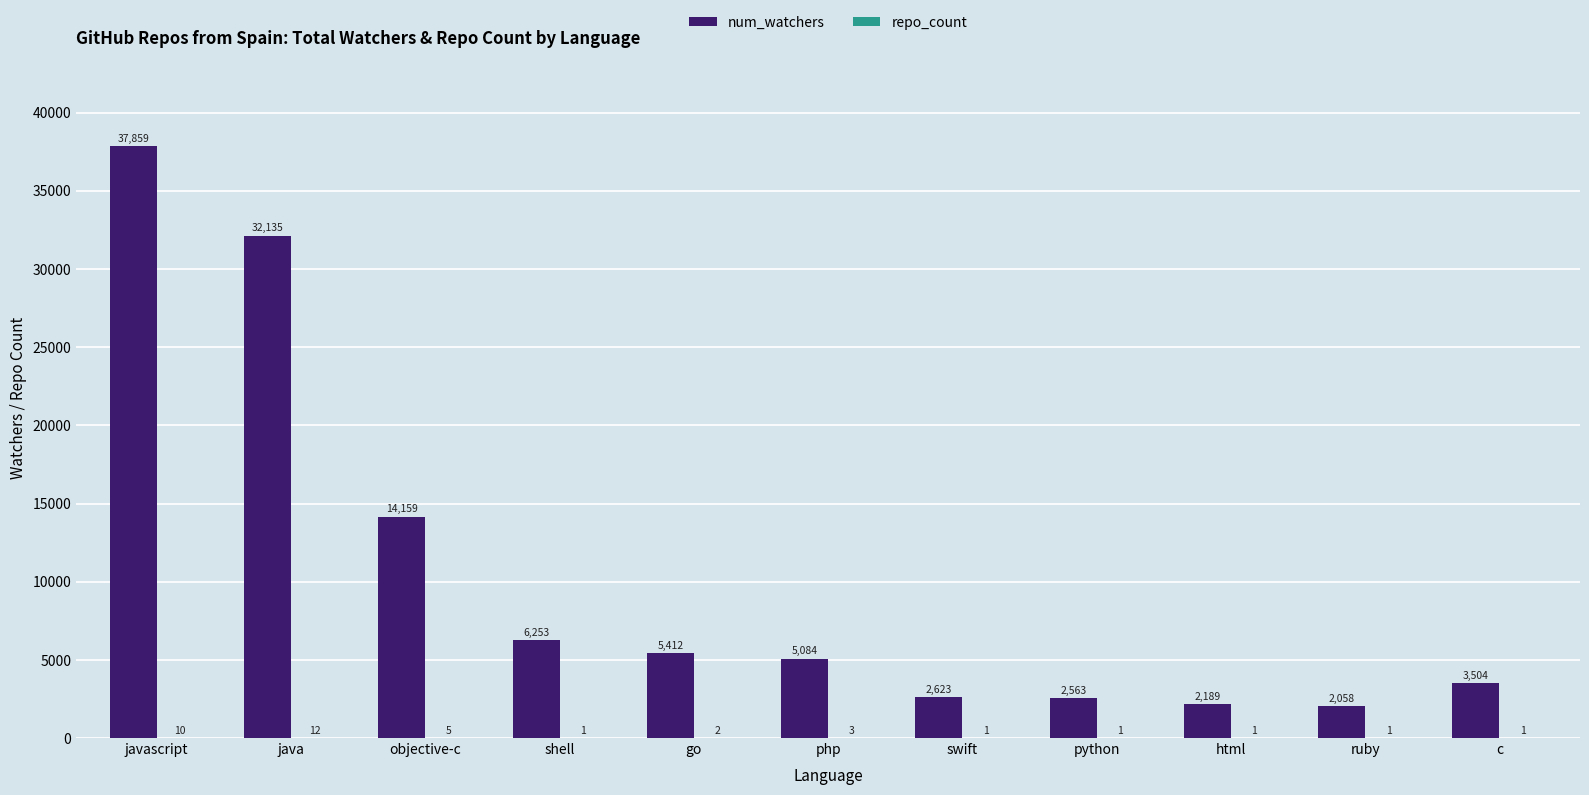

Where is num_watchers nearest to the value 19958?

objective-c